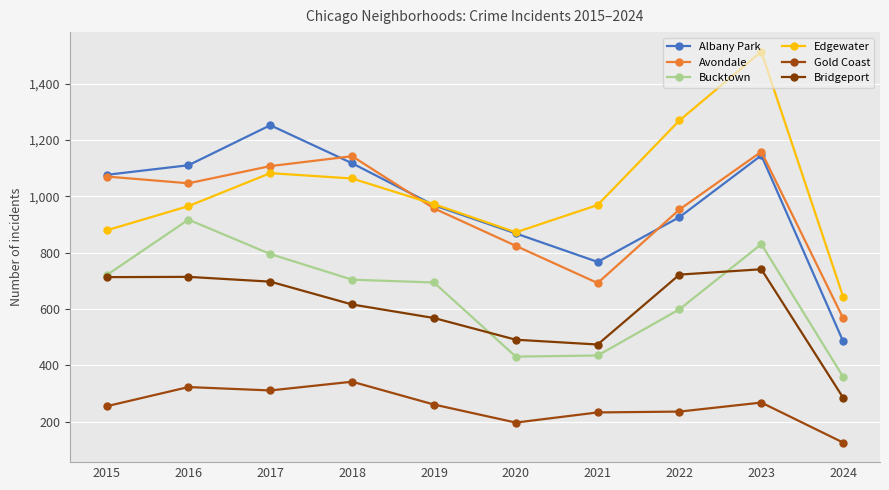

What is the sum of all Bucktown values?

6484